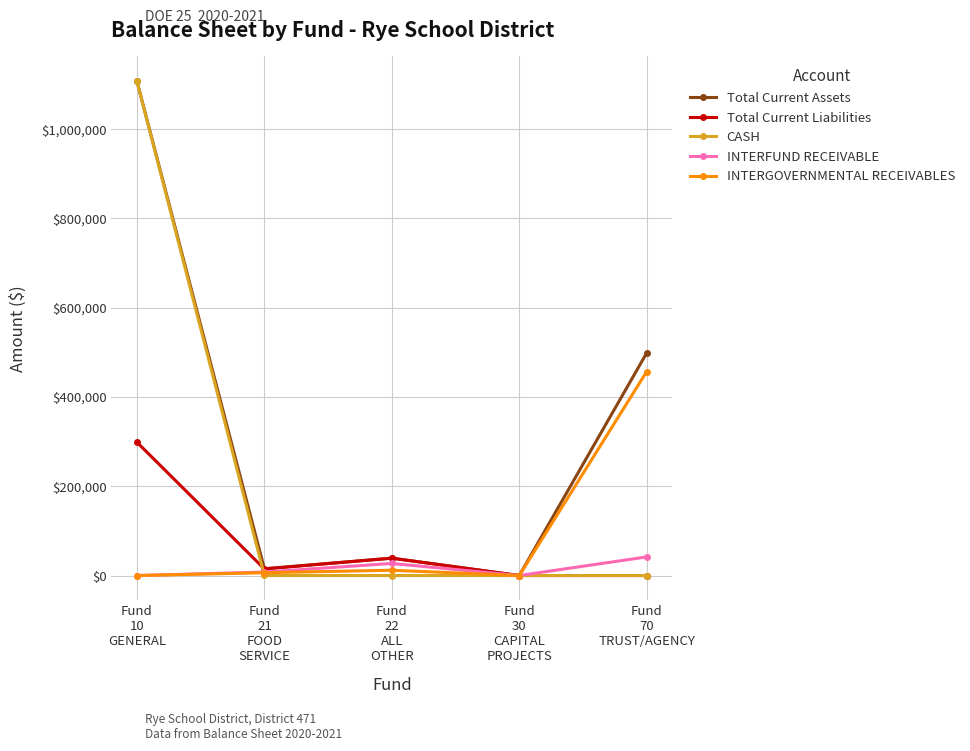

What is the greatest value displayed?

1107631.4